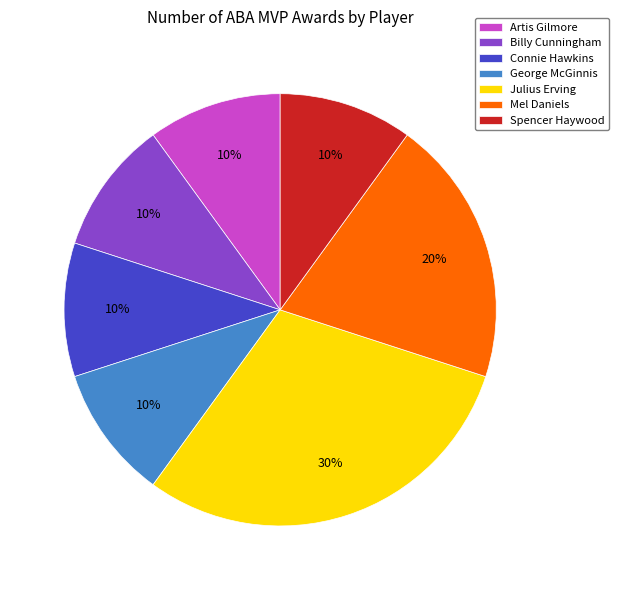

Do Connie Hawkins and Billy Cunningham together represent more than half of the pie?

No